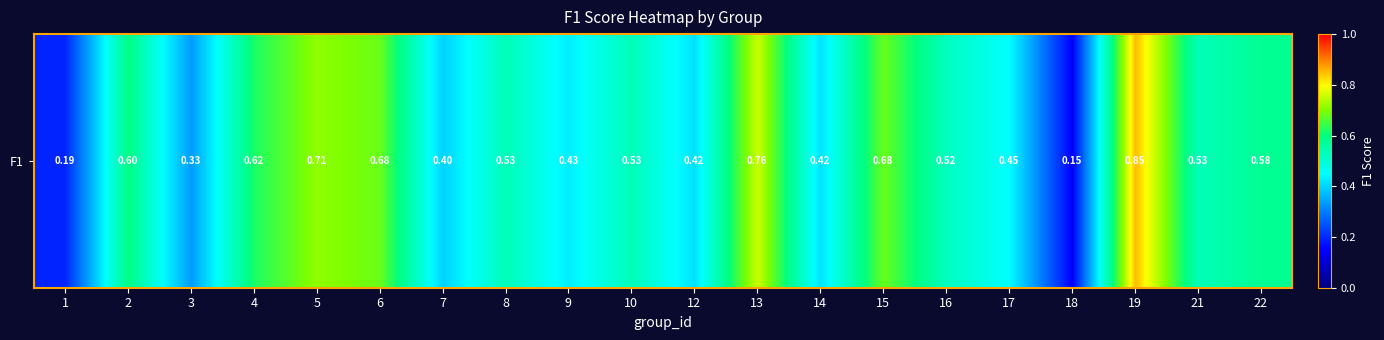

Reading left to right, list all the values displayed in this chart.

1=0.2	2=0.6	3=0.3	4=0.6	5=0.7	6=0.7	7=0.4	8=0.5	9=0.4	10=0.5	12=0.4	13=0.8	14=0.4	15=0.7	16=0.5	17=0.5	18=0.1	19=0.9	21=0.5	22=0.6